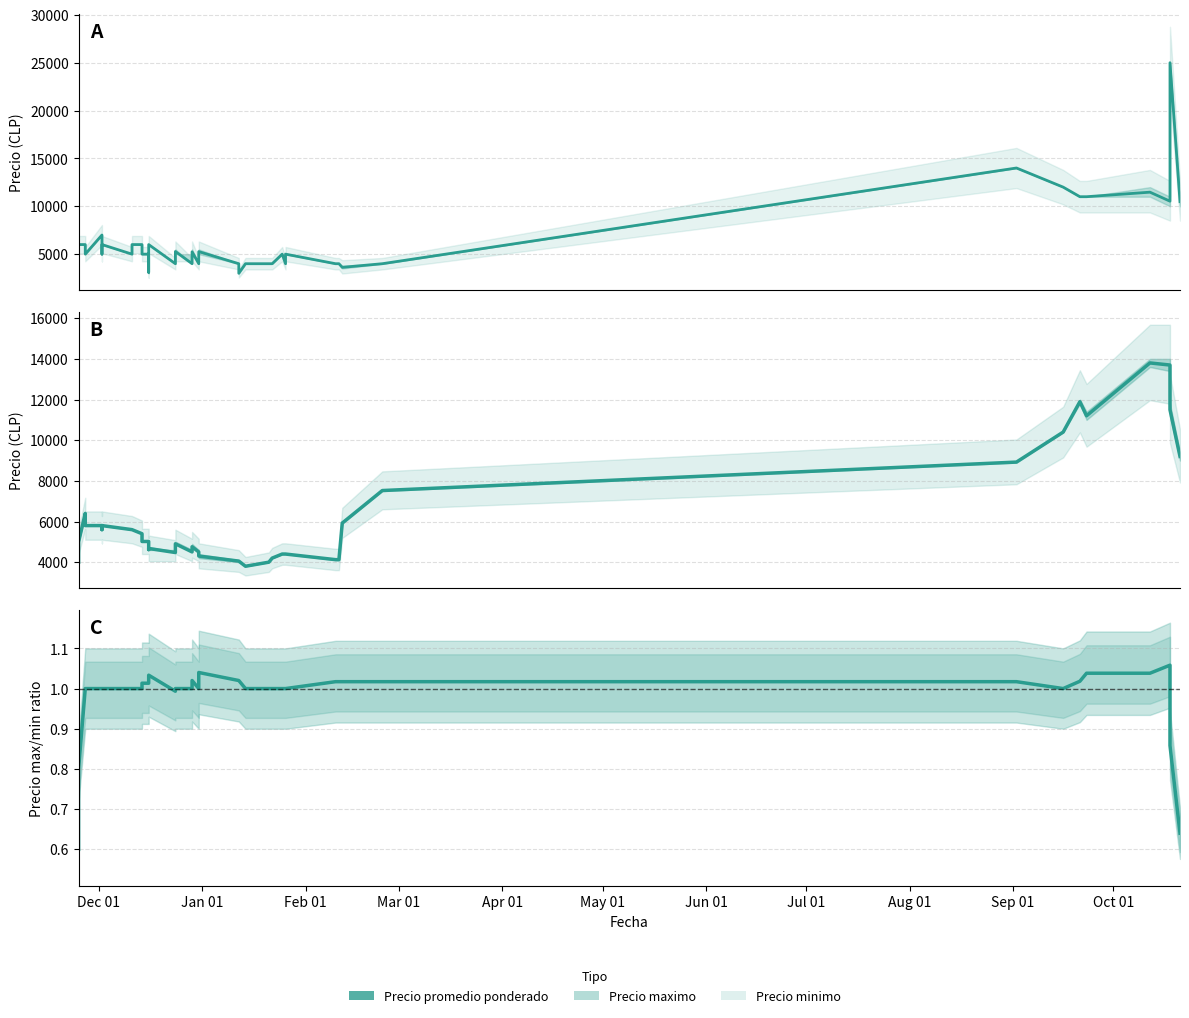

How many values are below 1?

5